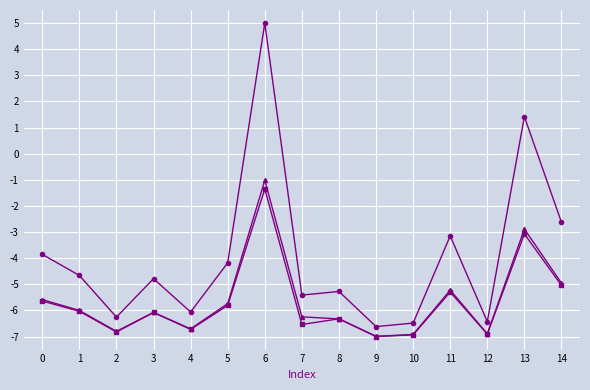

Does the chart display data point markers on the line(s)?

Yes